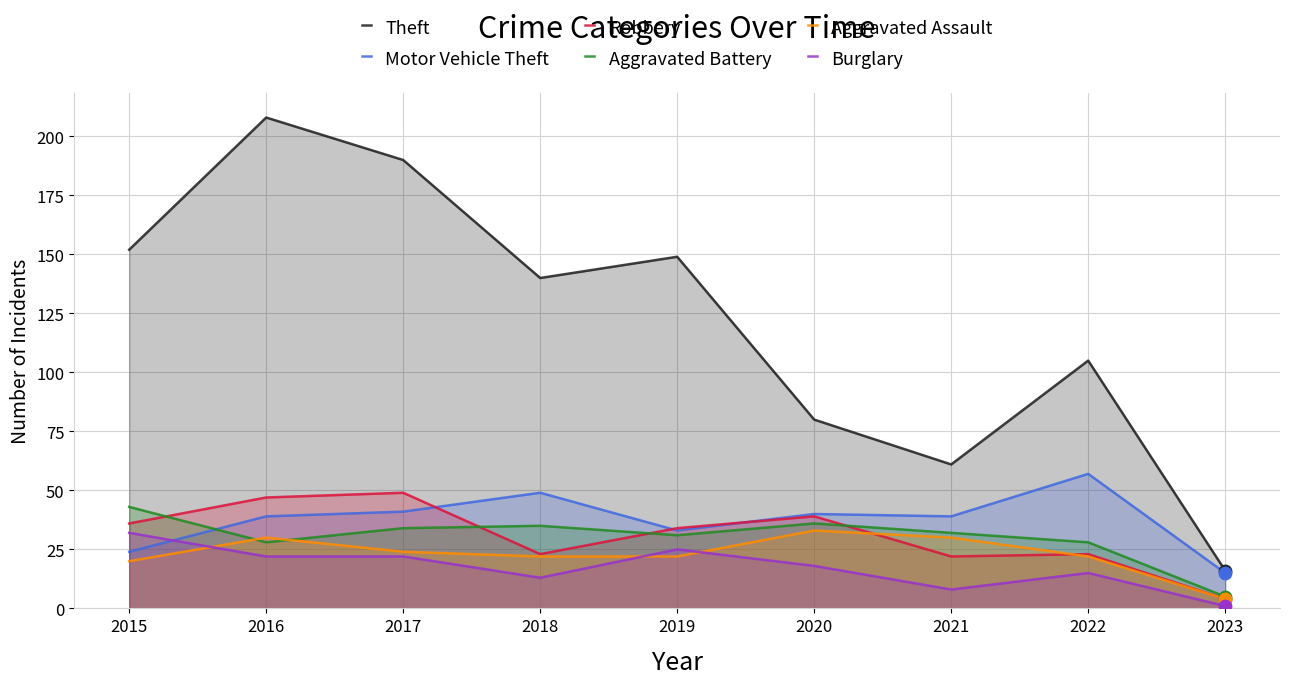

What are all the series names shown in the legend?

Theft, Motor Vehicle Theft, Robbery, Aggravated Battery, Aggravated Assault, Burglary